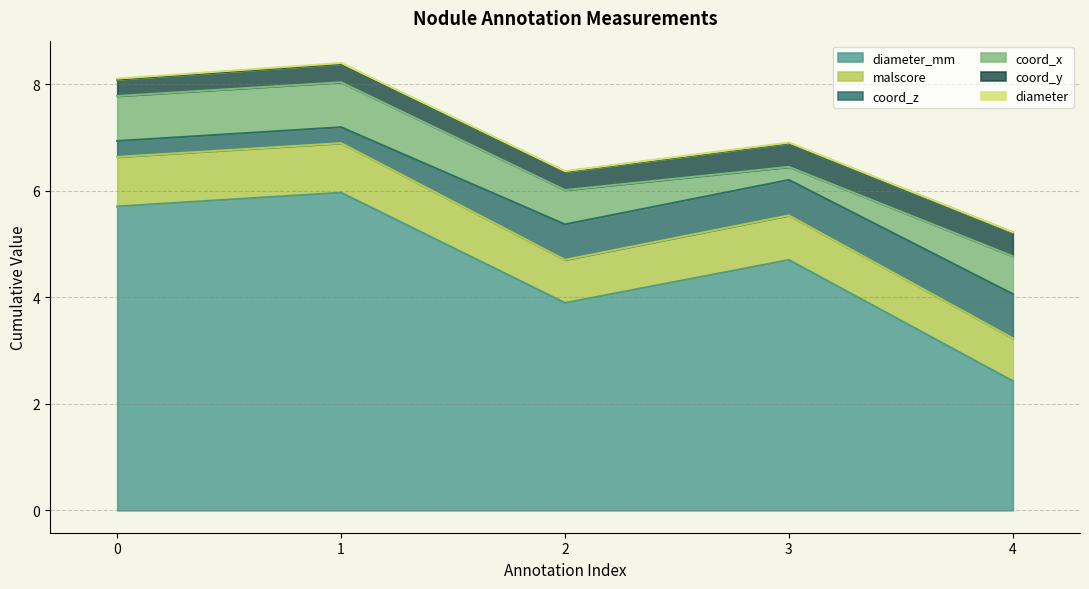

Where is the first local maximum for diameter_mm?

1